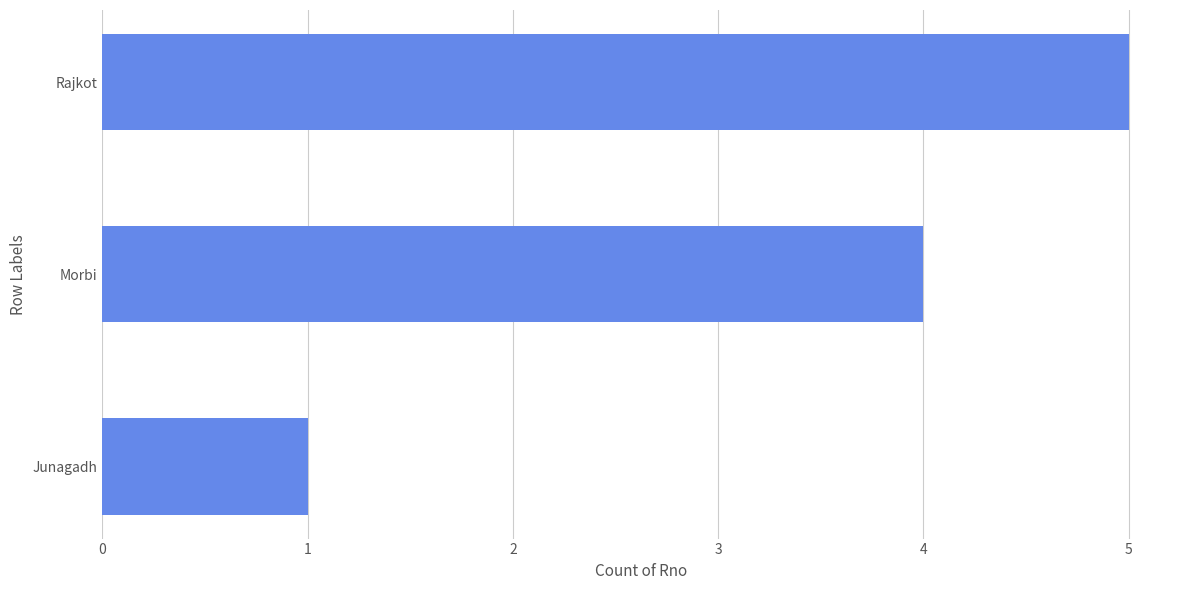

The value at Rajkot is 5. True or false?

True